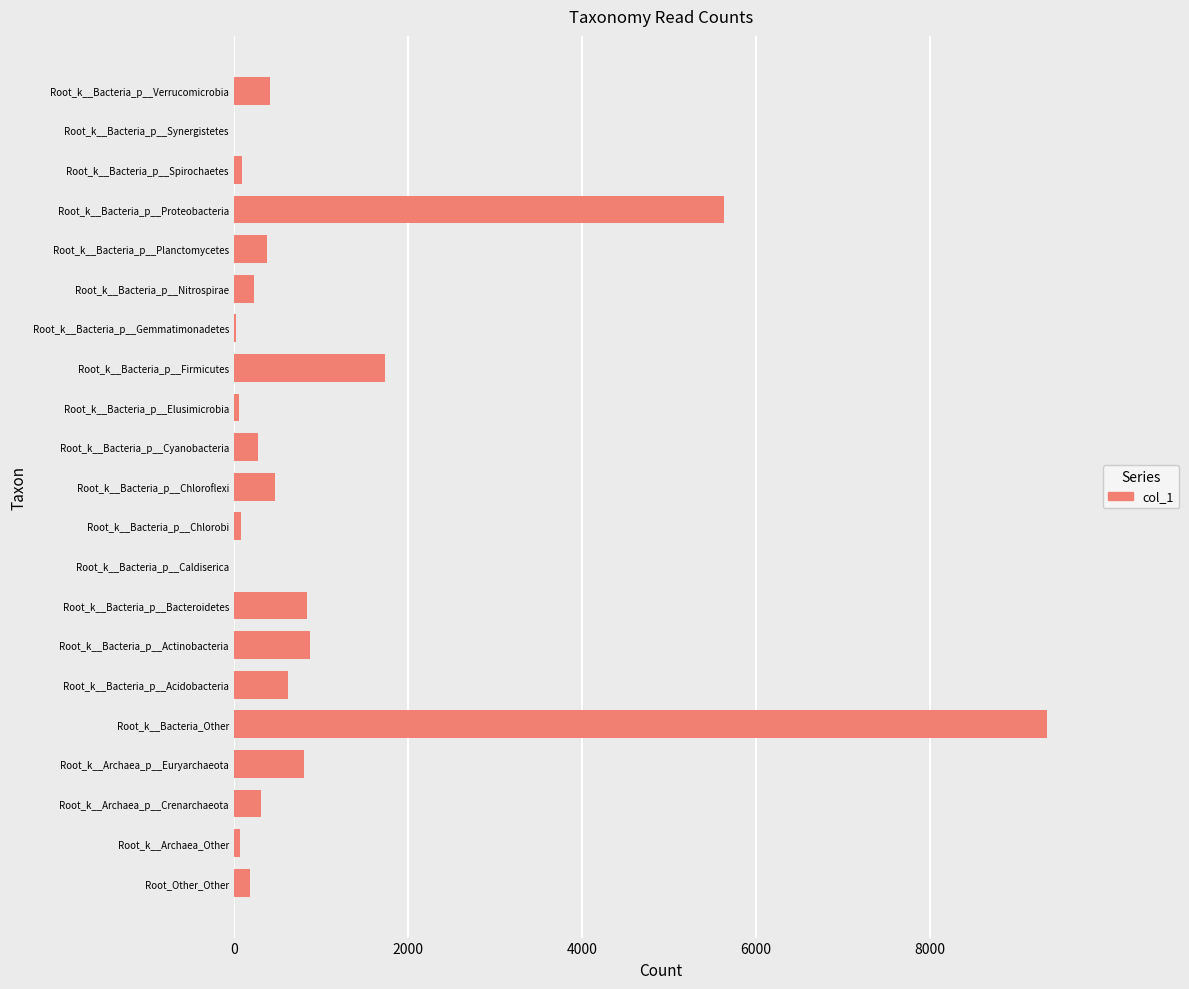

What is the ratio of the value at Root_k__Bacteria_p__Firmicutes to the value at Root_k__Bacteria_p__Planctomycetes?

4.6